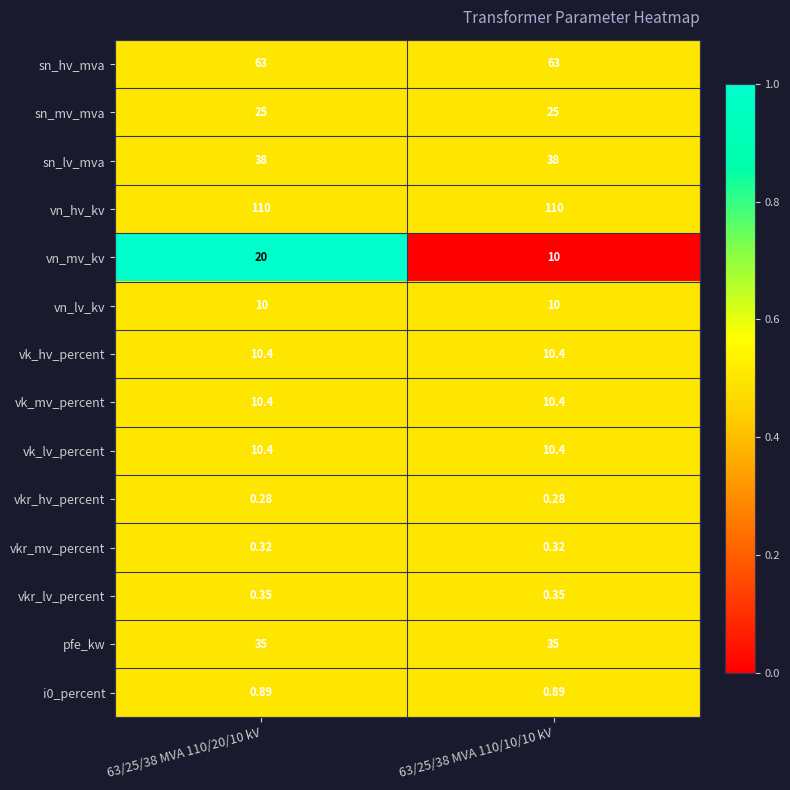

Is the value of vn_mv_kv at 63/25/38 MVA 110/10/10 kV greater than the value of vk_mv_percent at 63/25/38 MVA 110/20/10 kV?

No